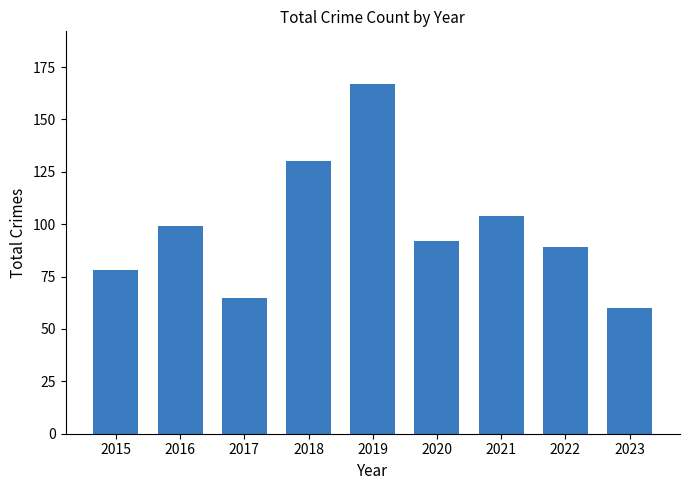

How many series are shown in this chart?

1